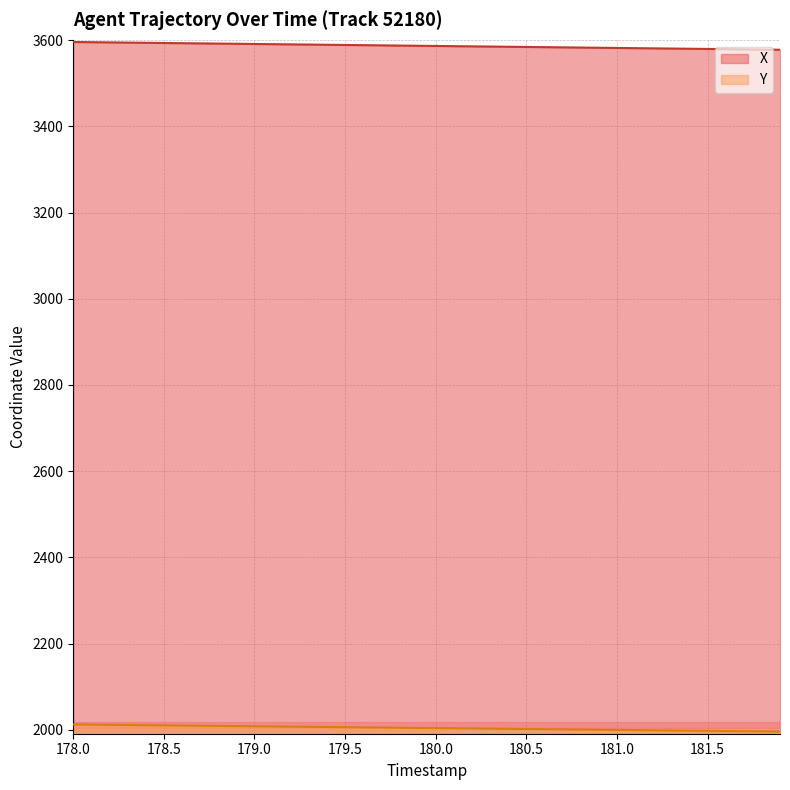

What is the difference between the highest and lowest values at 180.5?

1582.6